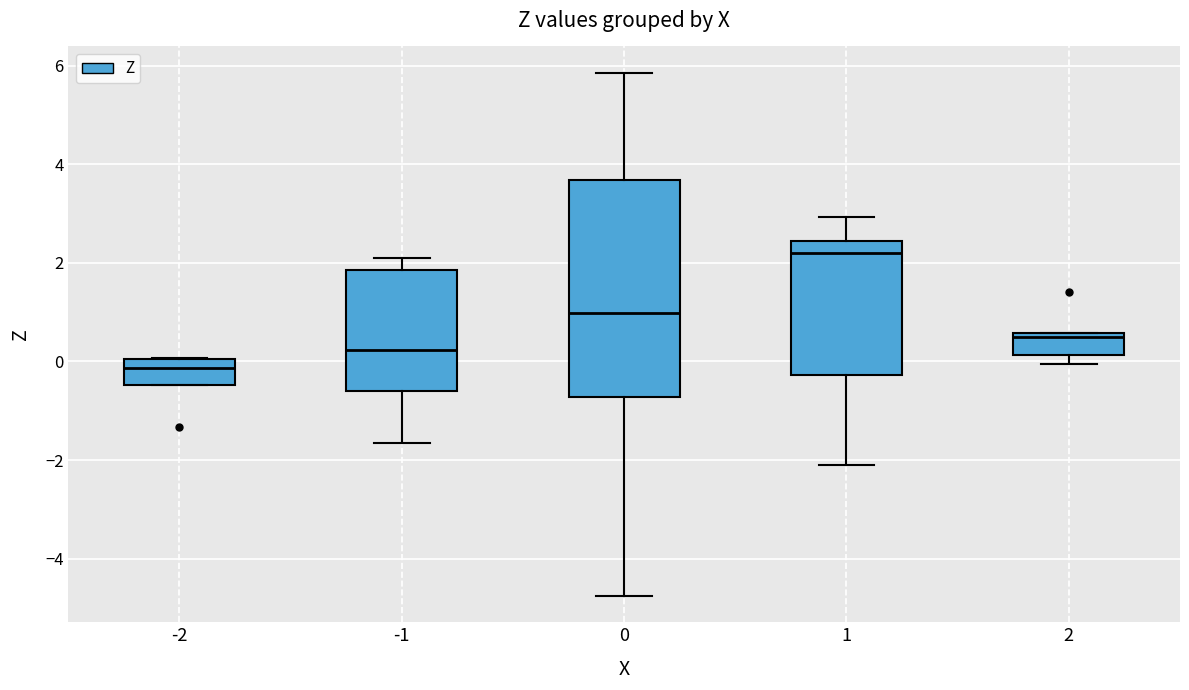

Which box has the lowest median line?

-2